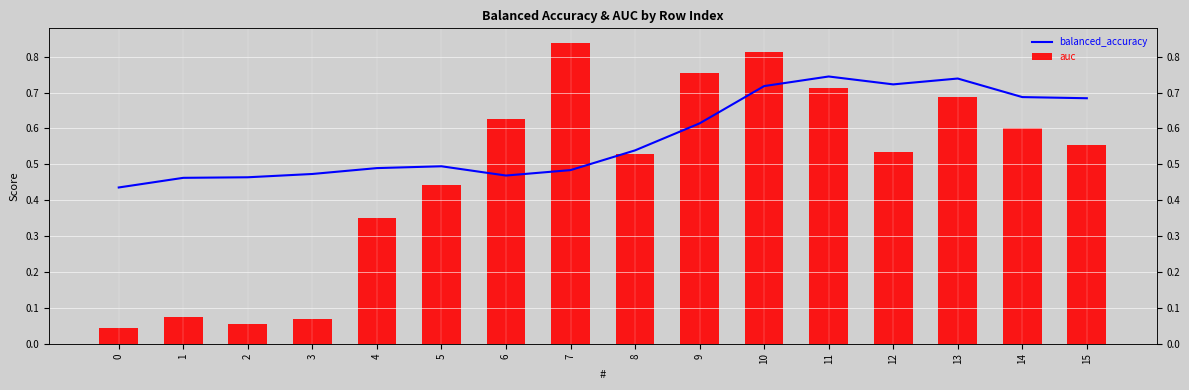

At which label does balanced_accuracy reach its peak?

11